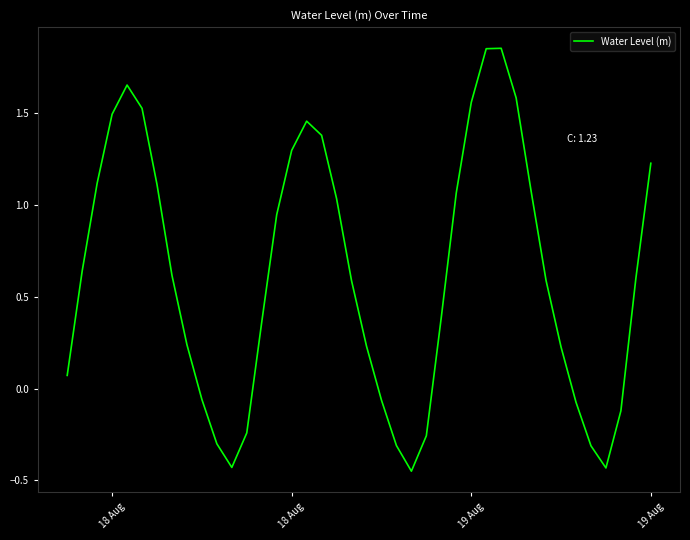

What is the difference between the maximum and minimum values?

2.3